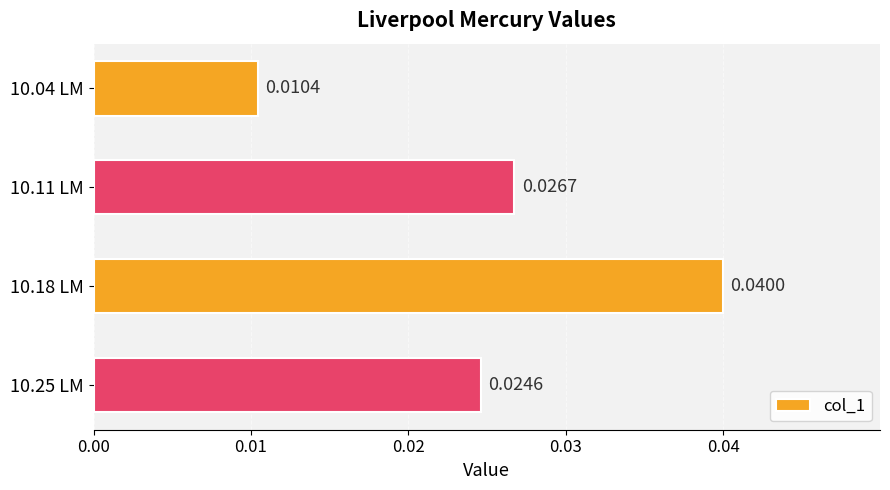

How many series are shown in this chart?

1